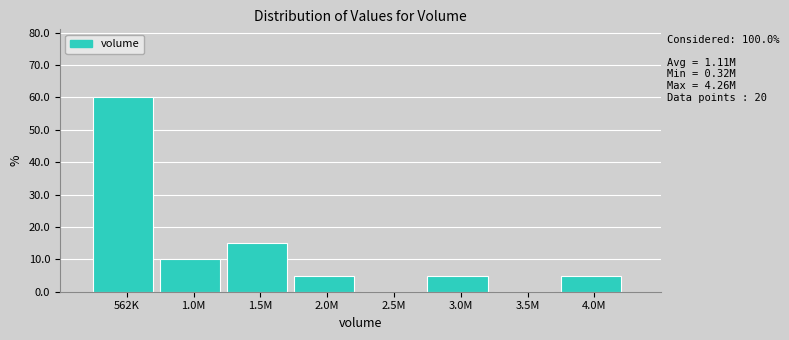

Reading left to right, transcribe all the data shown in this chart.

562K=60	1.0M=10	1.5M=15	2.0M=5	2.5M=0	3.0M=5	3.5M=0	4.0M=5